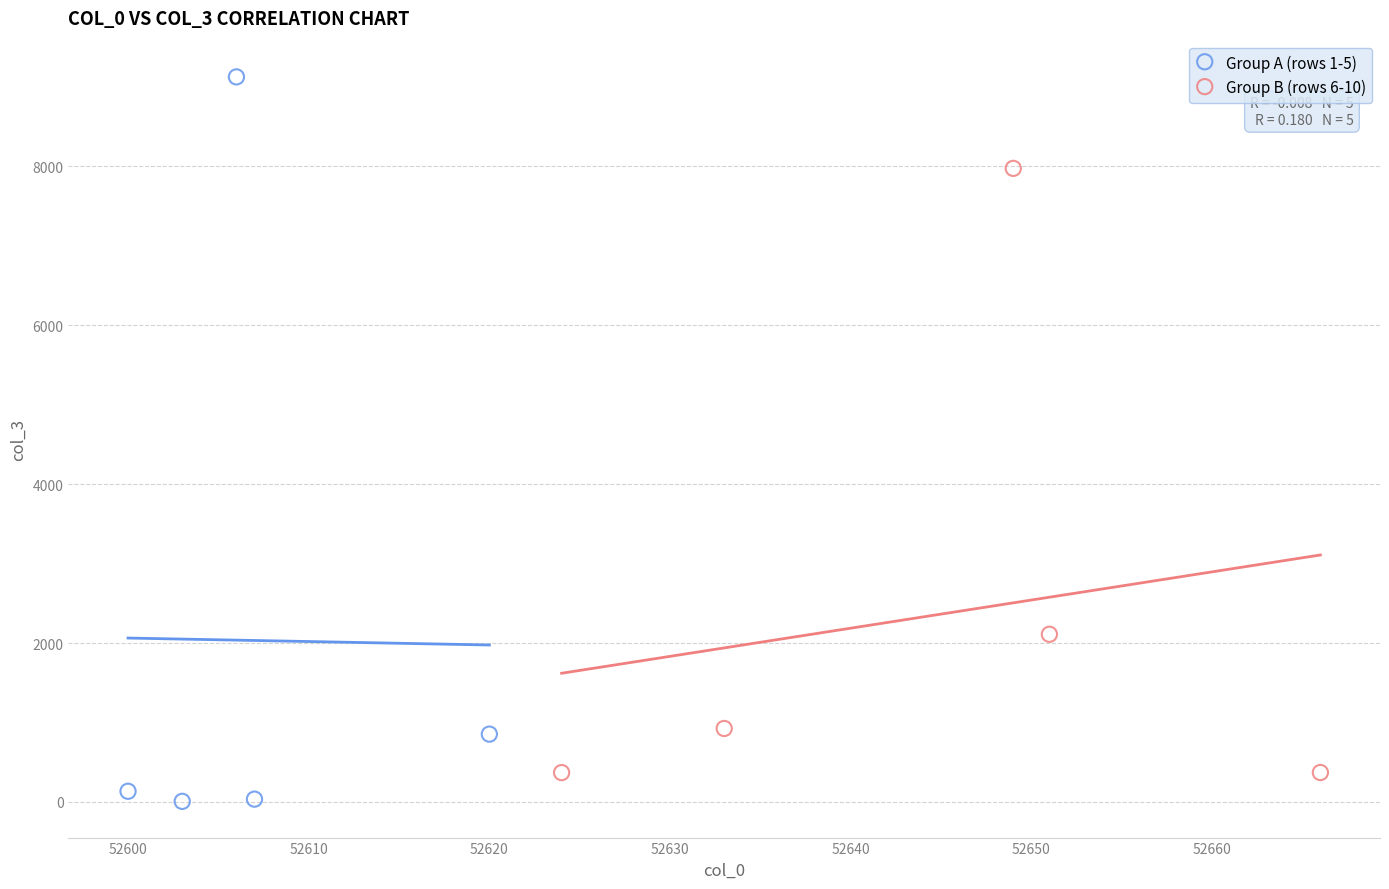

Which series has the widest spread of Y values?

Group A (rows 1-5)